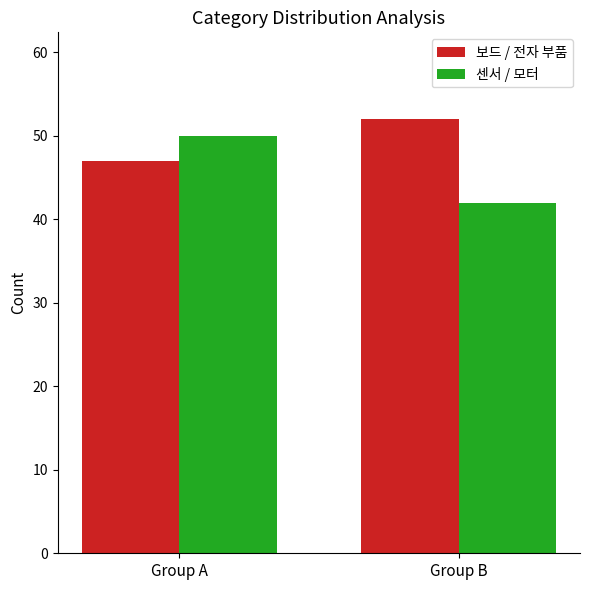

What is the total value across all series at Group B?

94